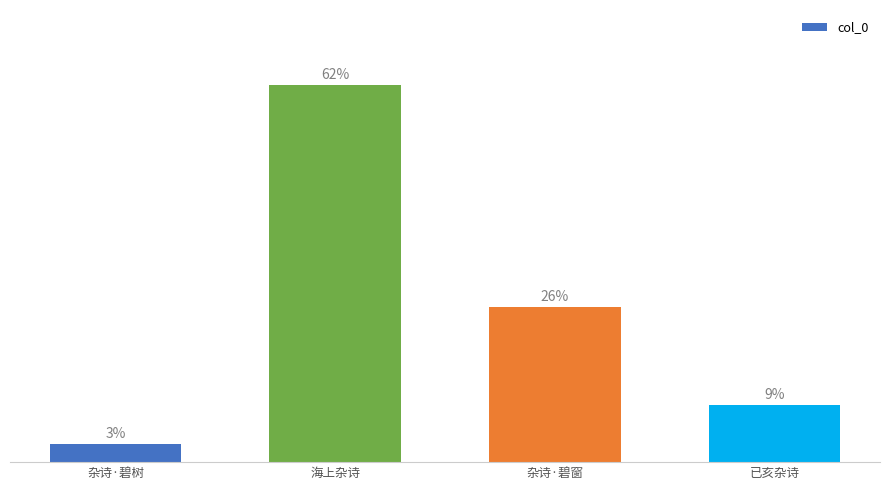

What is the label of the 2nd bar from the right?

杂诗·碧窗